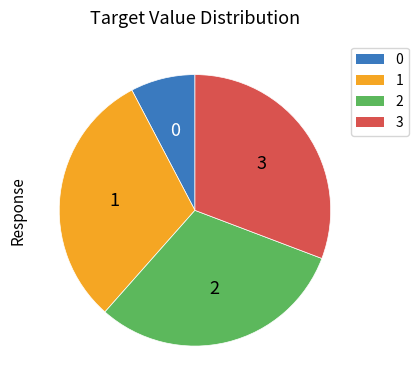

Does any single category account for the majority?

No